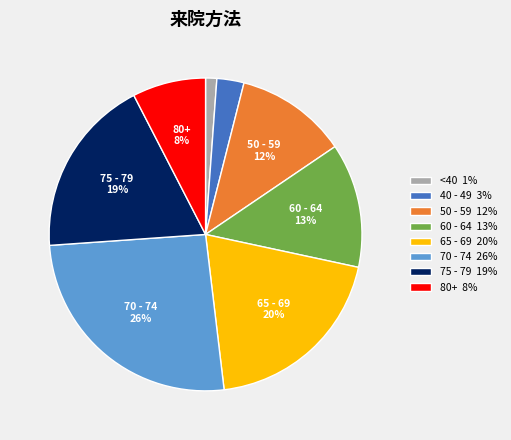

Does any single category account for the majority?

No